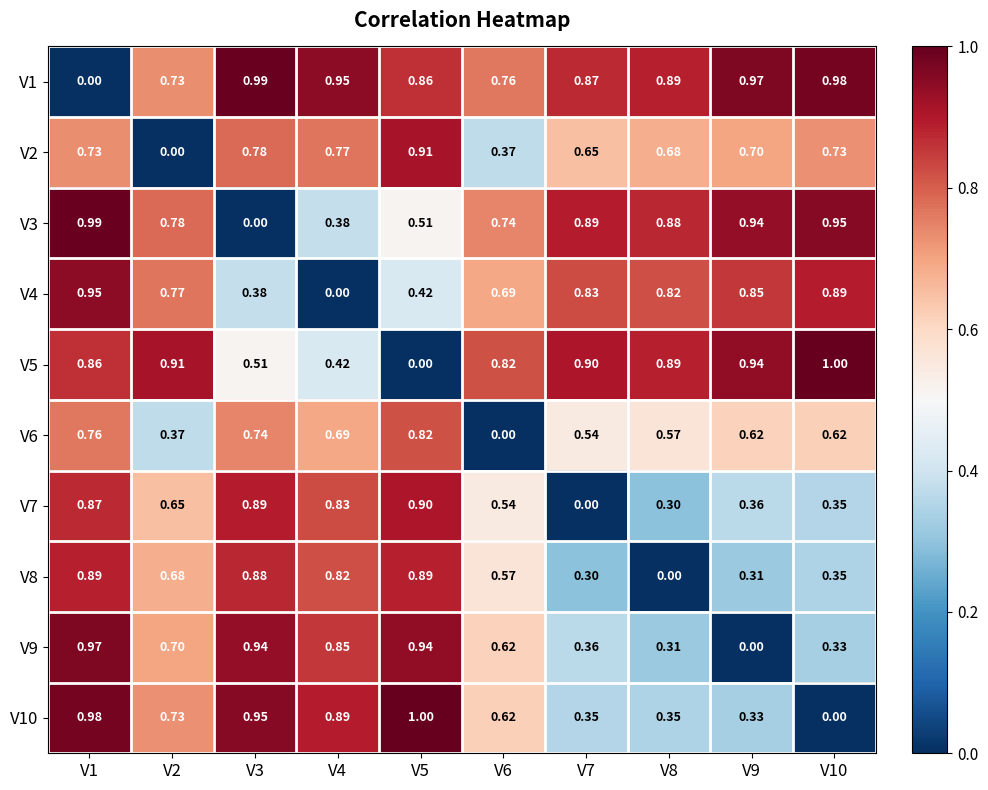

How many distinct data groups are displayed?

10